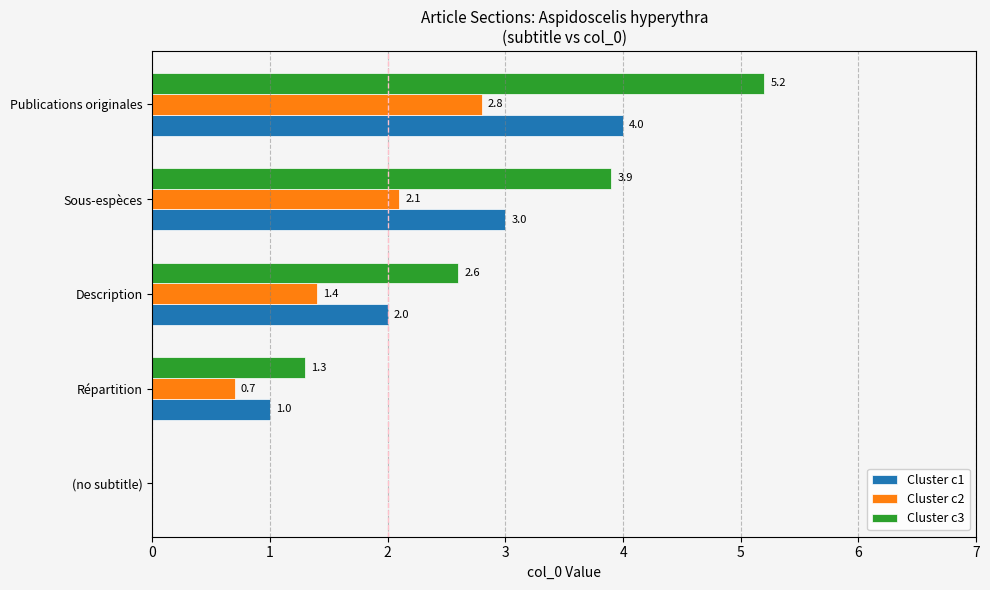

What is the sum of all Cluster c1 values?

10.0